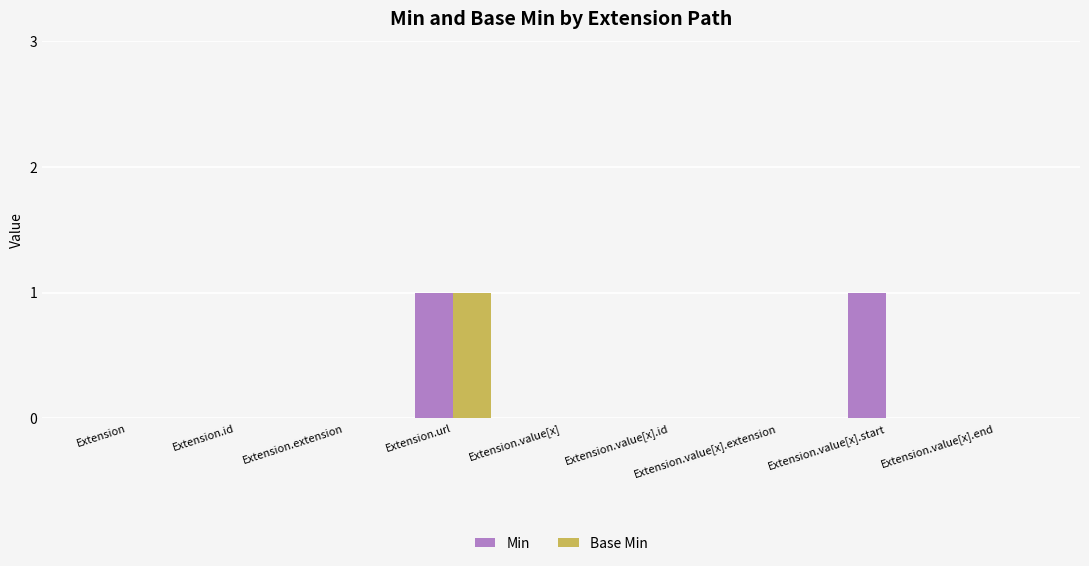

Reading left to right, what are all the values shown in this chart?

Min: 0	0	0	1	0	0	0	1	0
Base Min: 0	0	0	1	0	0	0	0	0